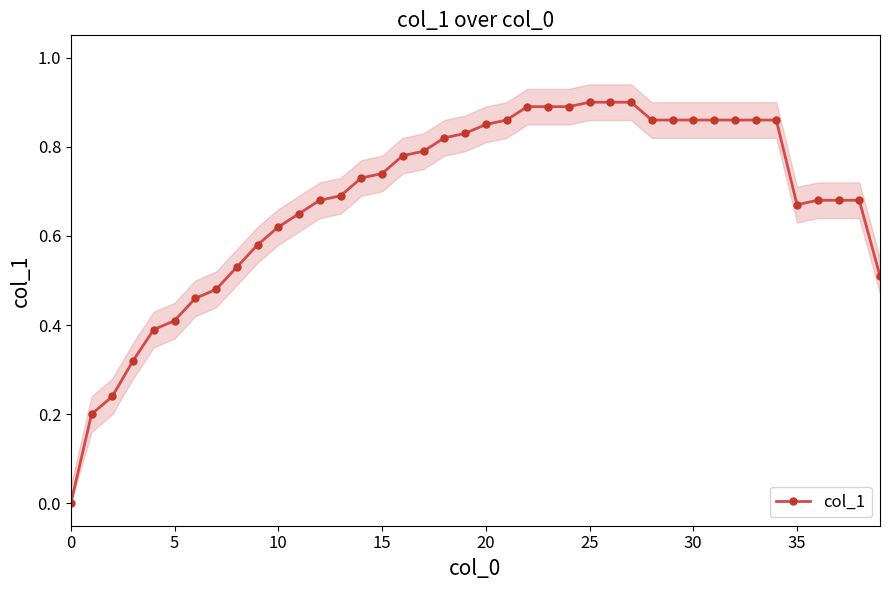

Is it true that col_1 equals 0.9 at 25?

True